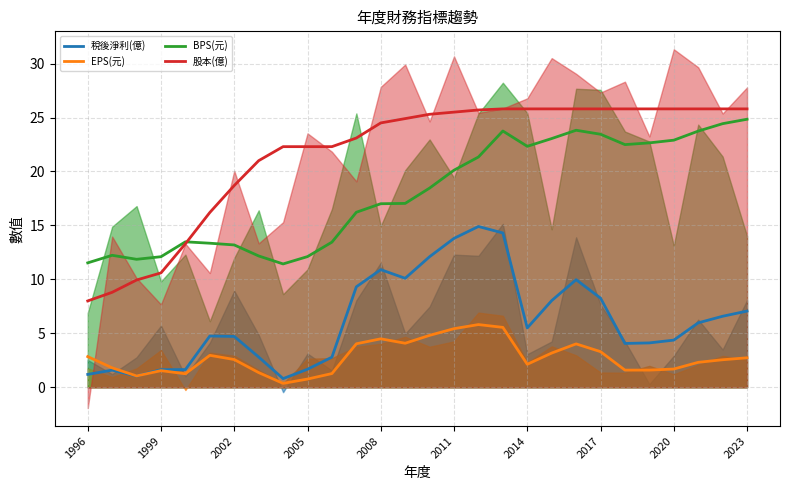

What position from the right is 13?

15